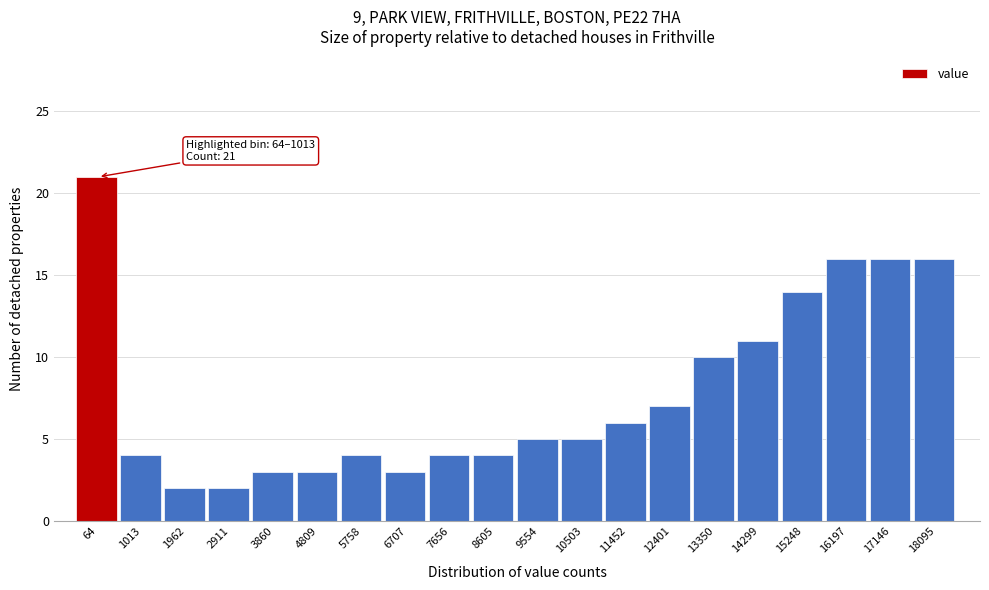

Reading left to right, transcribe all the data shown in this chart.

21	4	2	2	3	3	4	3	4	4	5	5	6	7	10	11	14	16	16	16